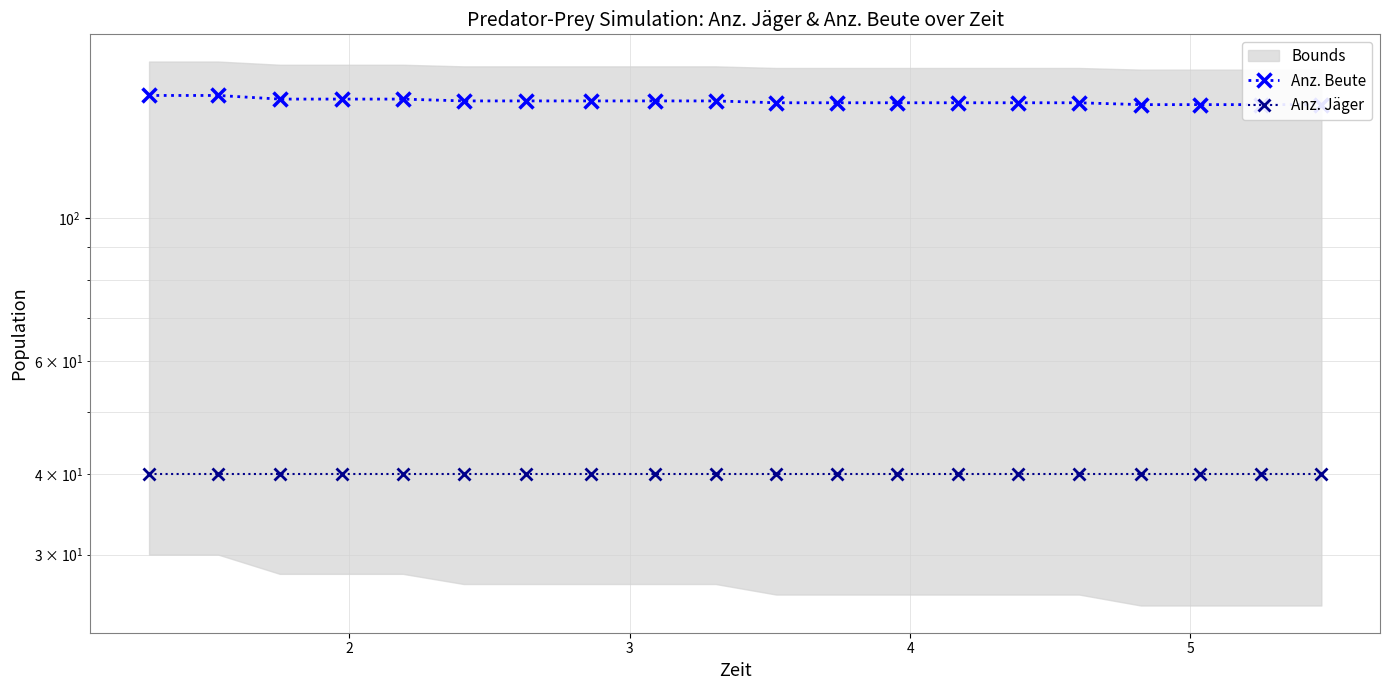

What is the value of the Anz. Beute point at the 18th from the left?

150